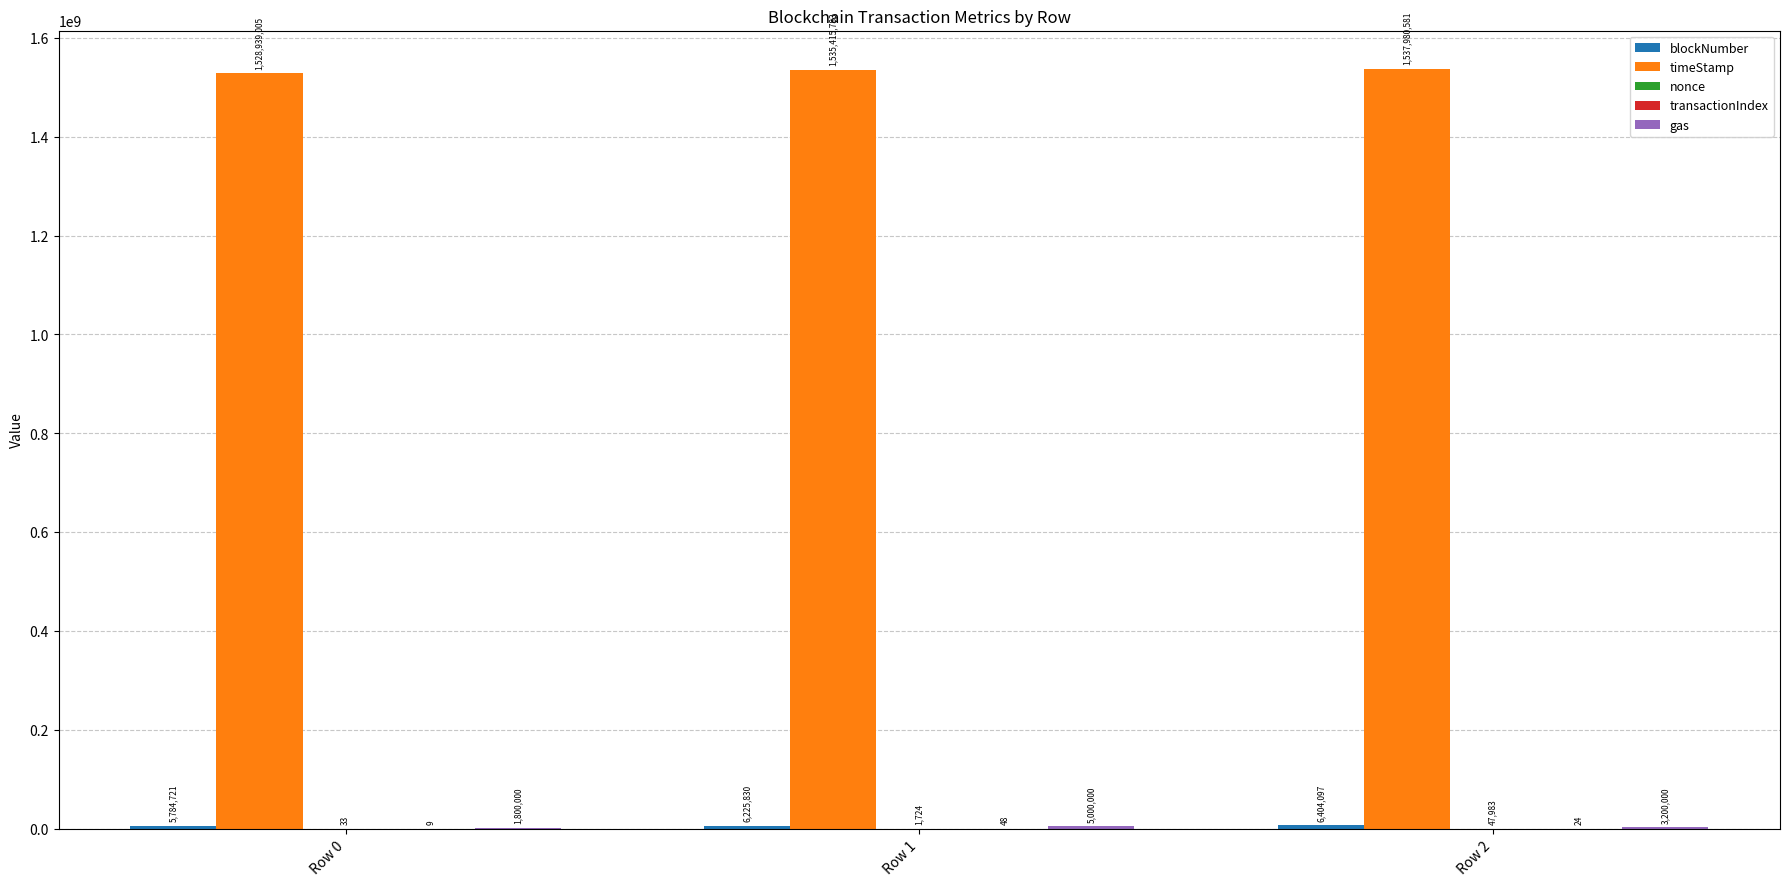

Are the bars grouped side by side (vs. stacked)?

Yes